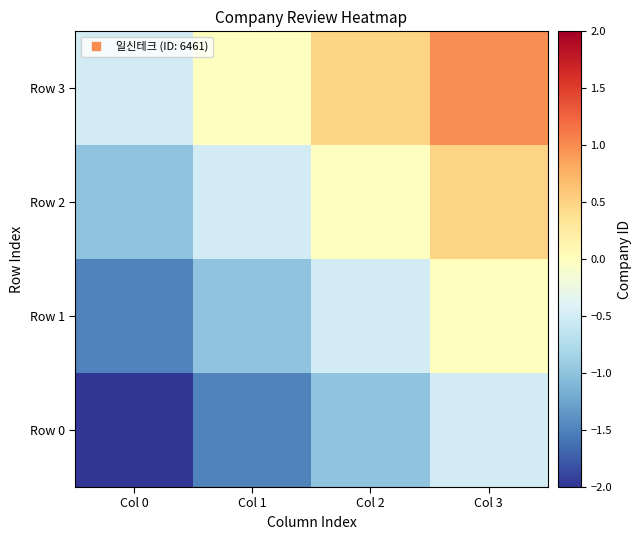

Reading left to right, what are all the values shown in this chart?

Row 0: Col 0=-2.0	Col 1=-1.5	Col 2=-1.0	Col 3=-0.5
Row 1: Col 0=-1.5	Col 1=-1.0	Col 2=-0.5	Col 3=0.0
Row 2: Col 0=-1.0	Col 1=-0.5	Col 2=0.0	Col 3=0.5
Row 3: Col 0=-0.5	Col 1=0.0	Col 2=0.5	Col 3=1.0